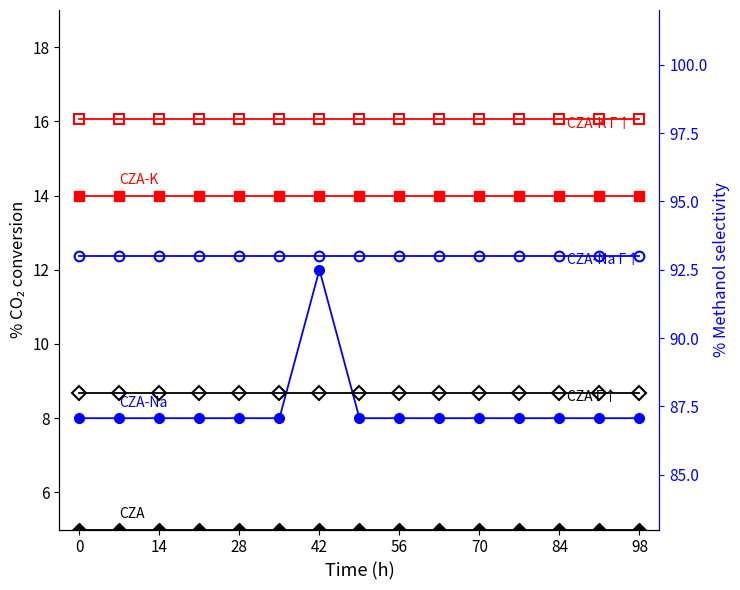

The Max (field) series shows 21 at 9. True or false?

False